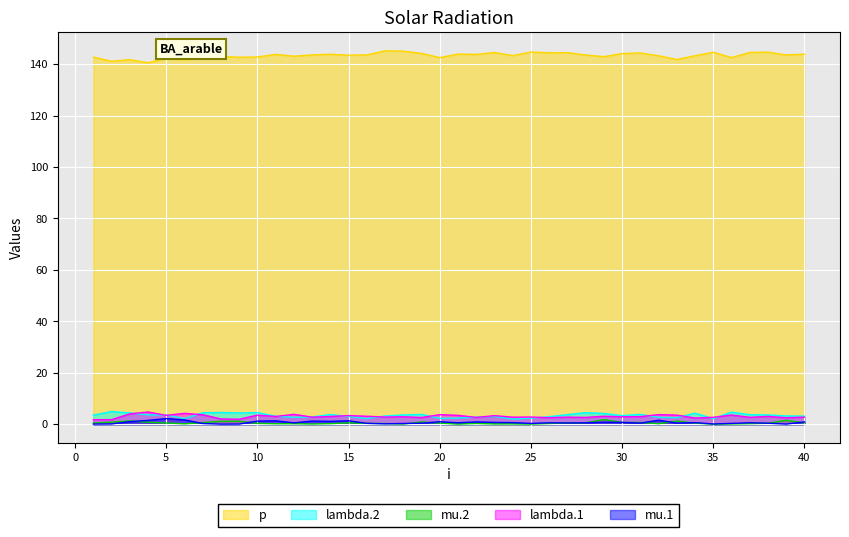

The value of mu.2 at 12 is 0.3. True or false?

False